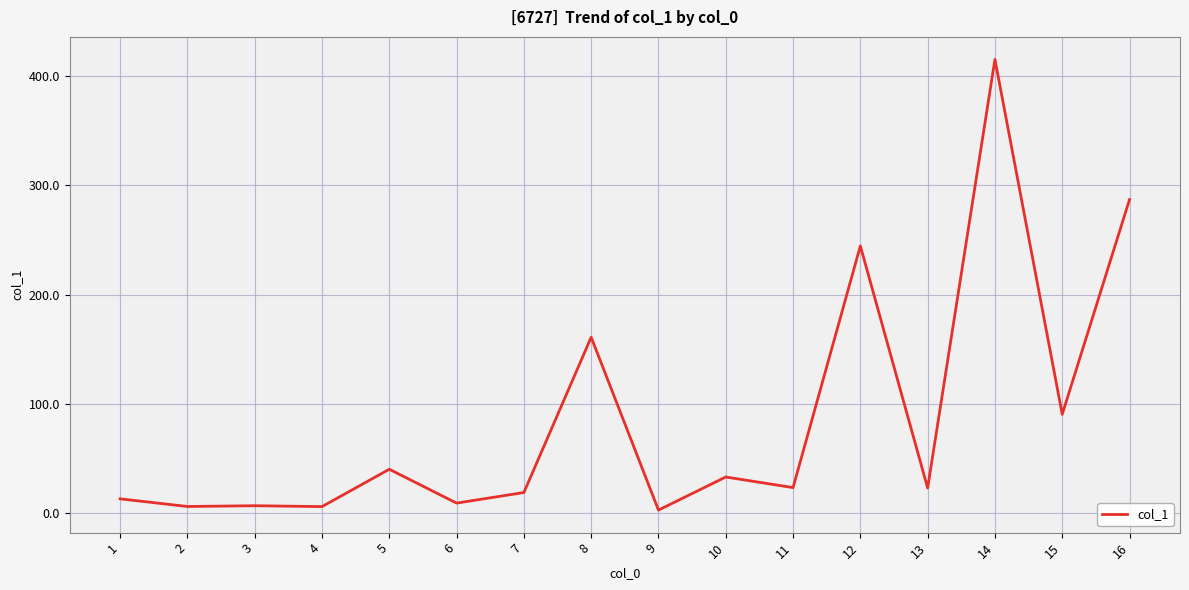

How many lines are shown in the chart?

1